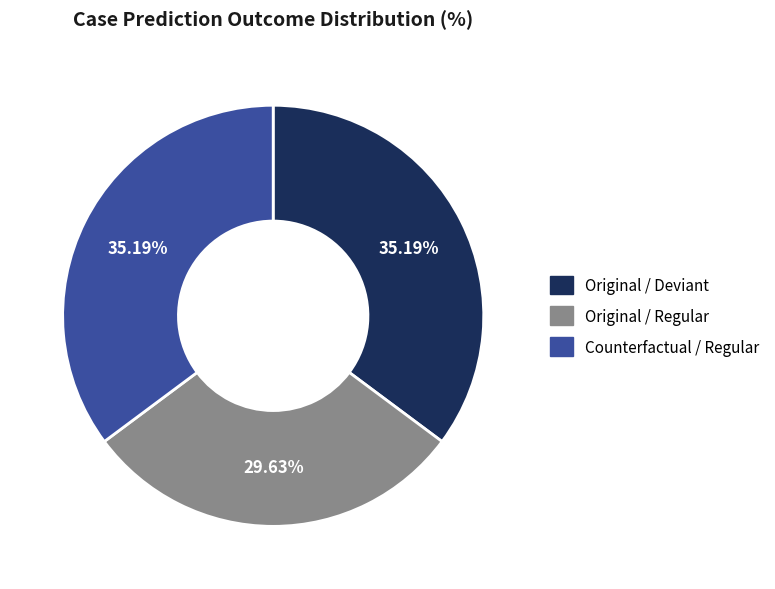

Is there a majority slice in this chart?

No